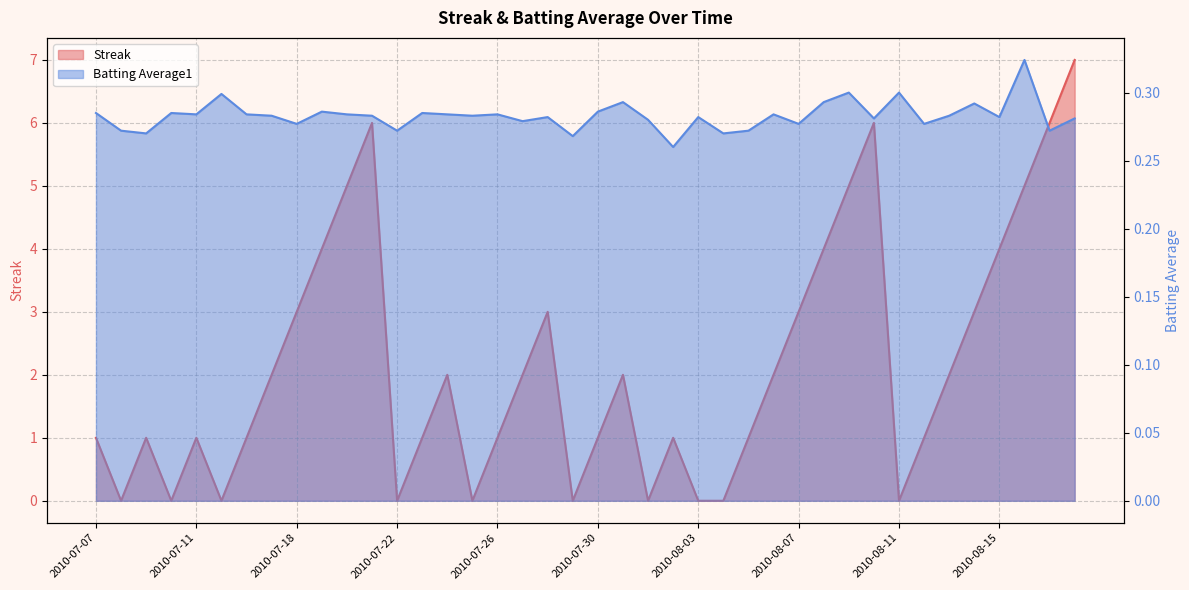

Between 2010-07-22 and 2010-08-08, which series saw the biggest shift?

Streak